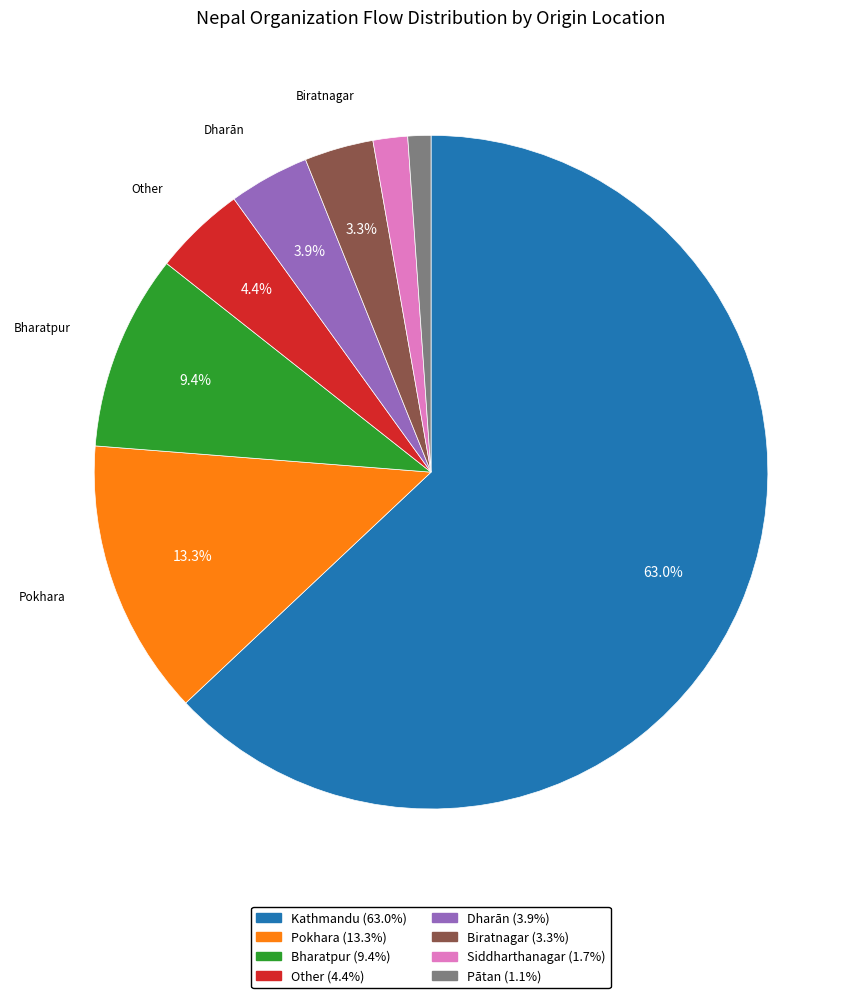

Is there any slice that represents more than half of the pie?

Yes